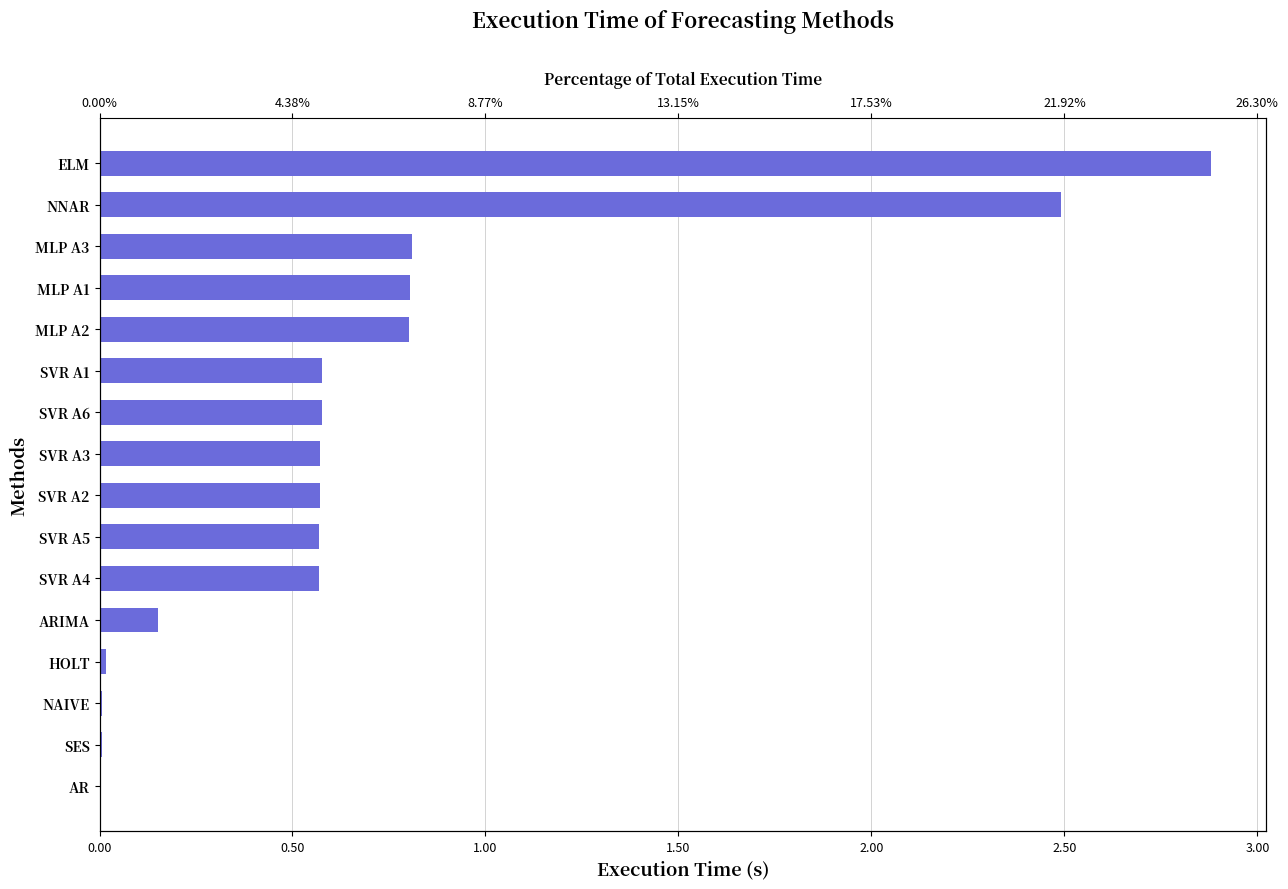

The value at SVR A3 is 0.9. True or false?

False